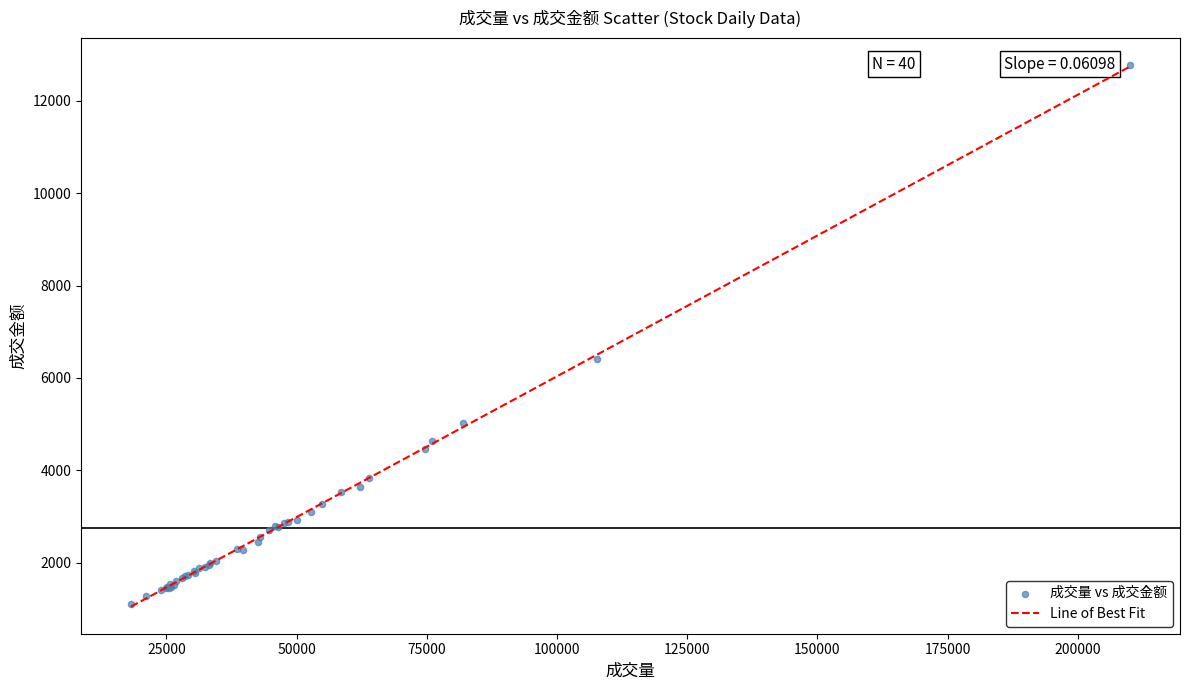

What Y value in the scatter plot is closest to 6938?

6415